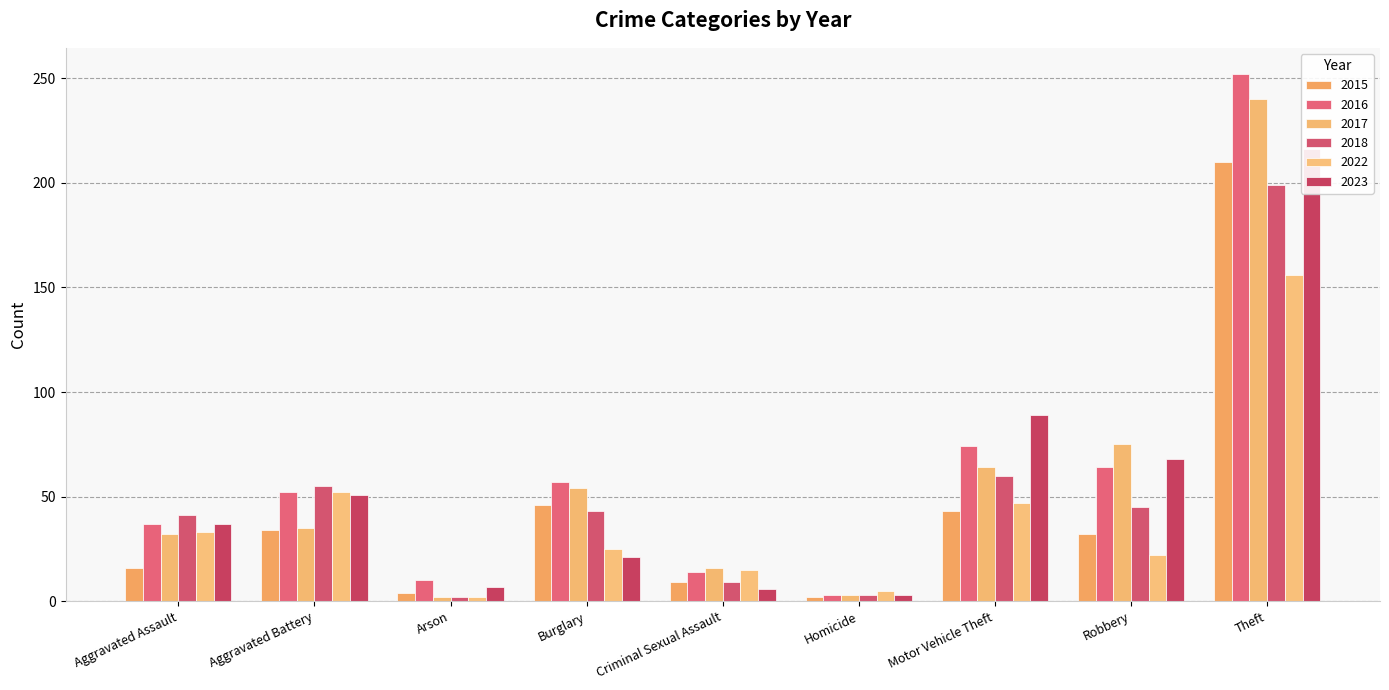

List the series in order of their peak value, lowest first.

2022, 2018, 2015, 2023, 2017, 2016